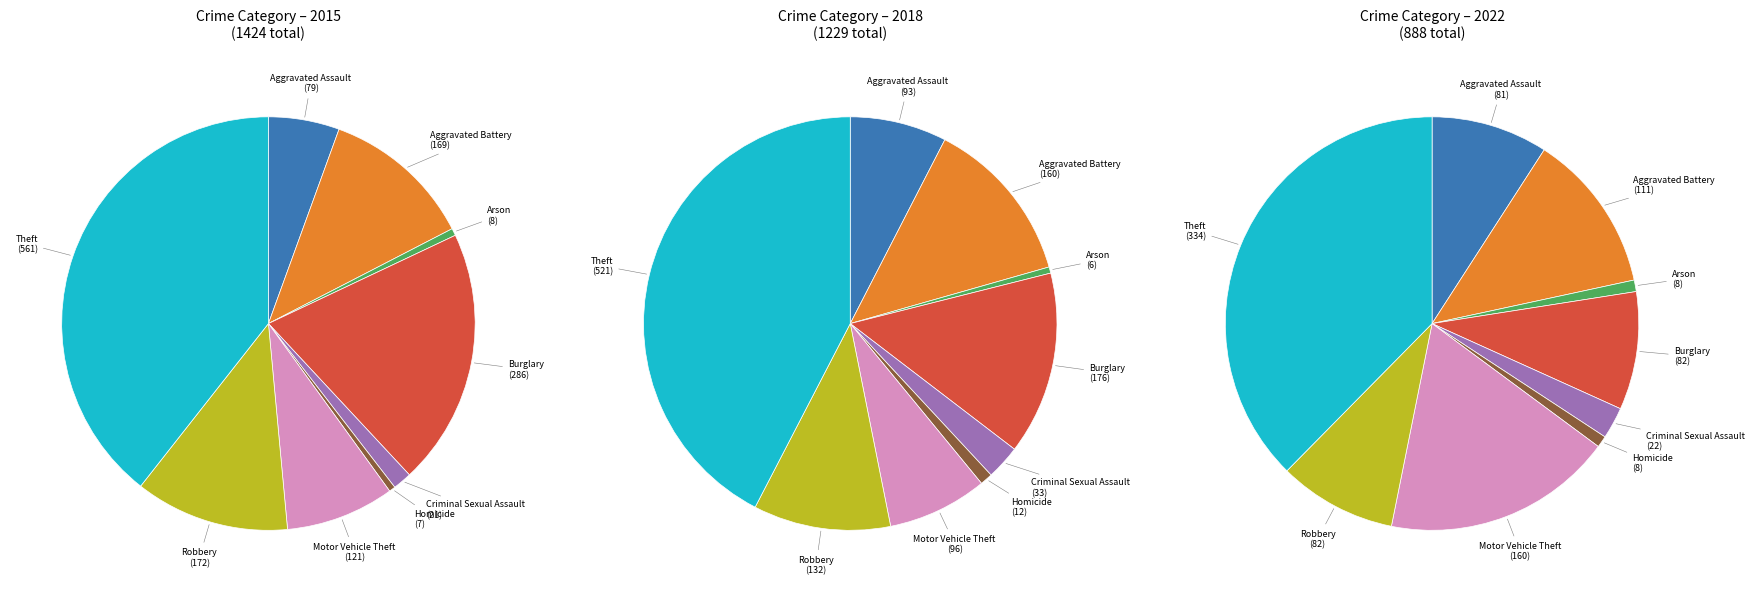

What is the difference between the highest and lowest values at Criminal Sexual Assault?

12